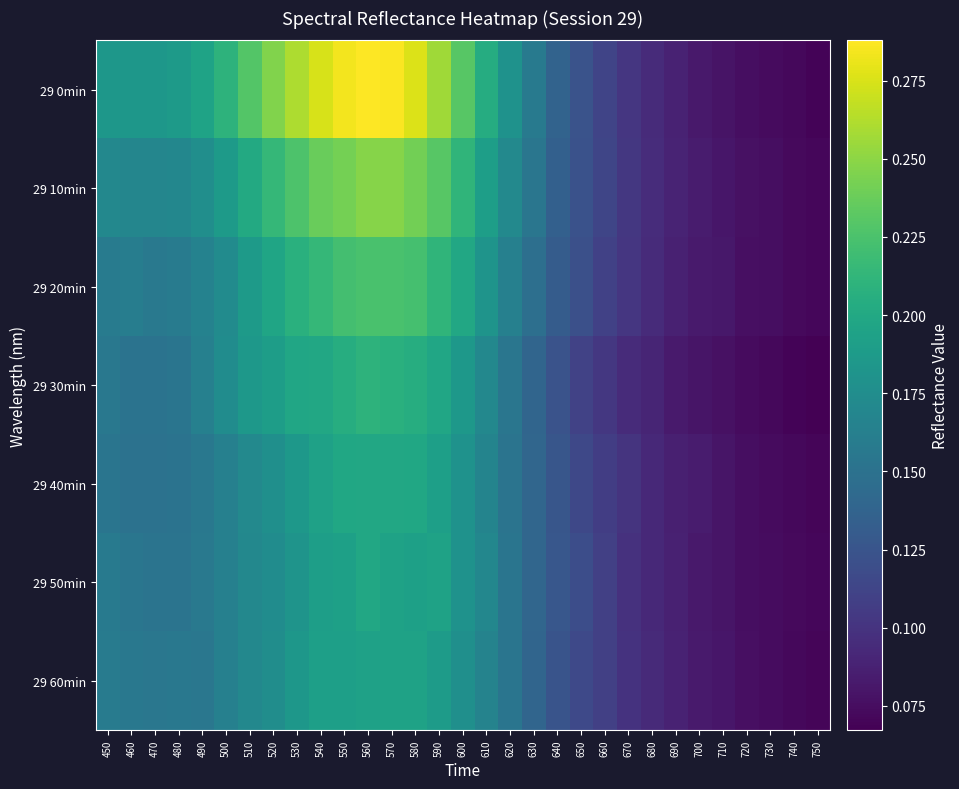

What is the smallest value displayed?

0.1